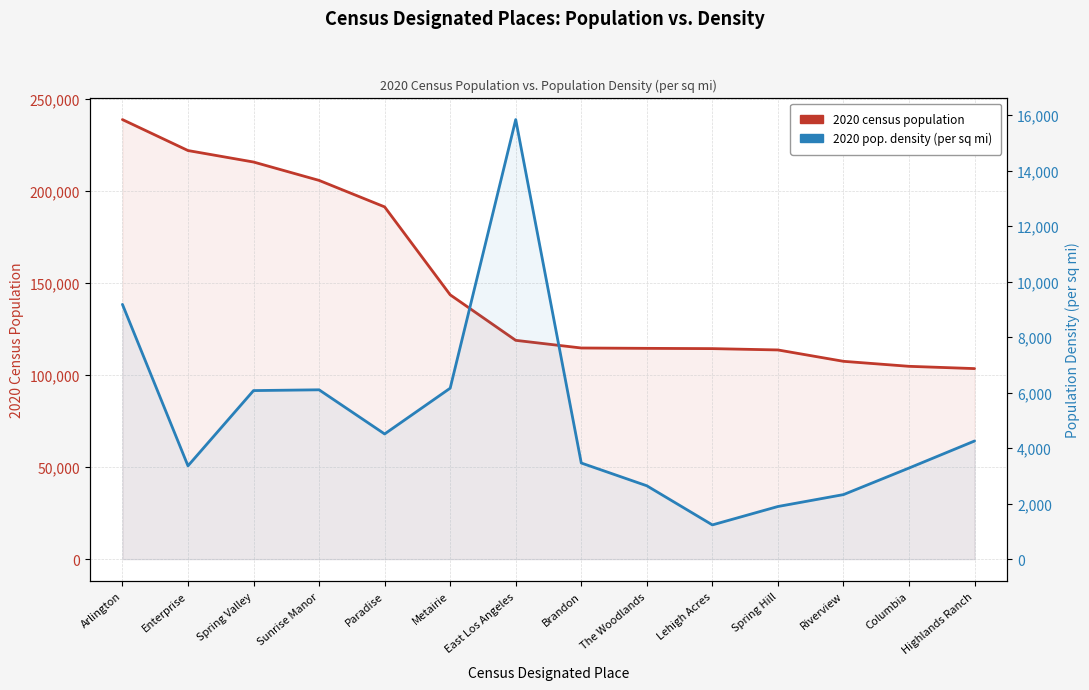

What is the label of the 3rd point from the left?

Spring Valley